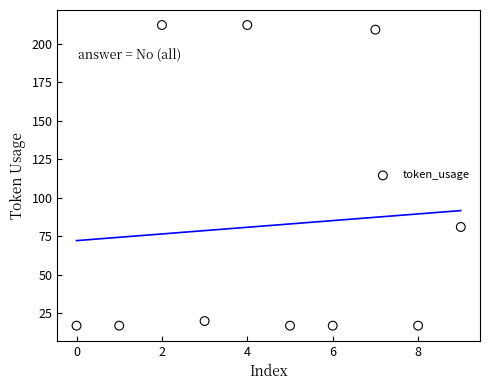

What Y value in the scatter plot is closest to 114?

81